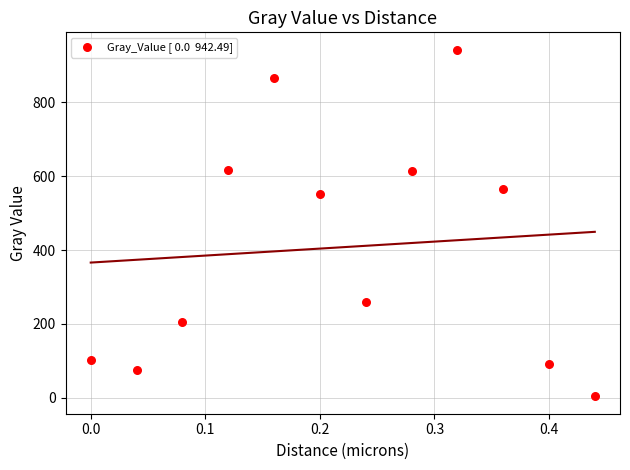

What is the range of X values (max minus min)?

0.4